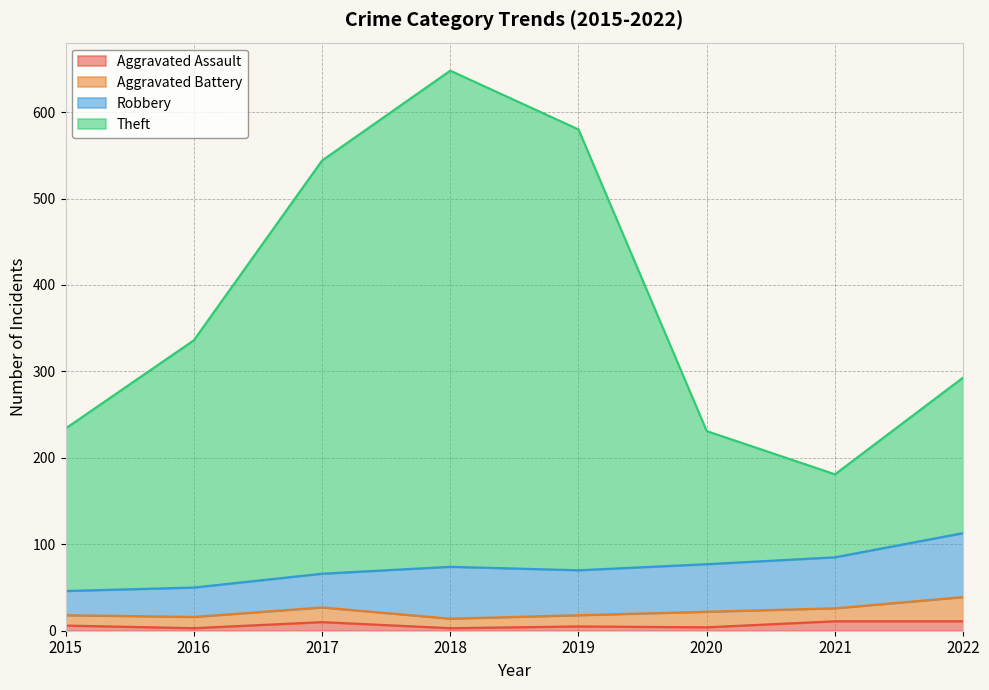

What is the difference between the second highest and second lowest values in the Aggravated Assault series?

8